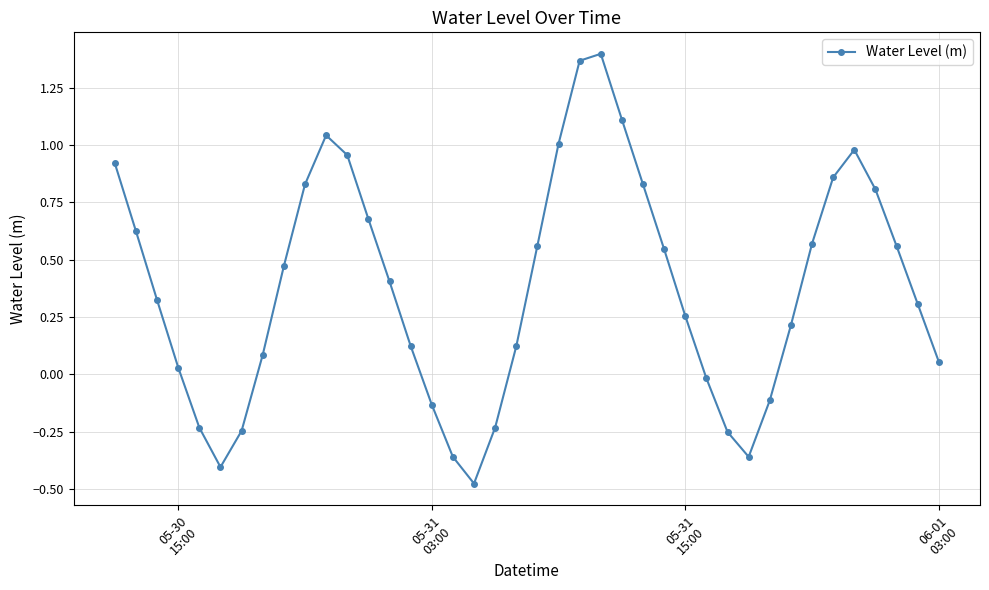

How many interior local valleys (lower than both neighbors) does the data have?

3